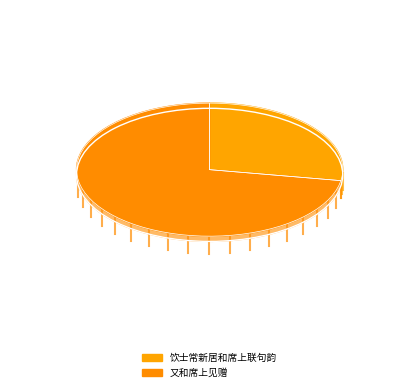

True or false: 饮士常新居和席上联句韵 accounts for 25% of the total.

True